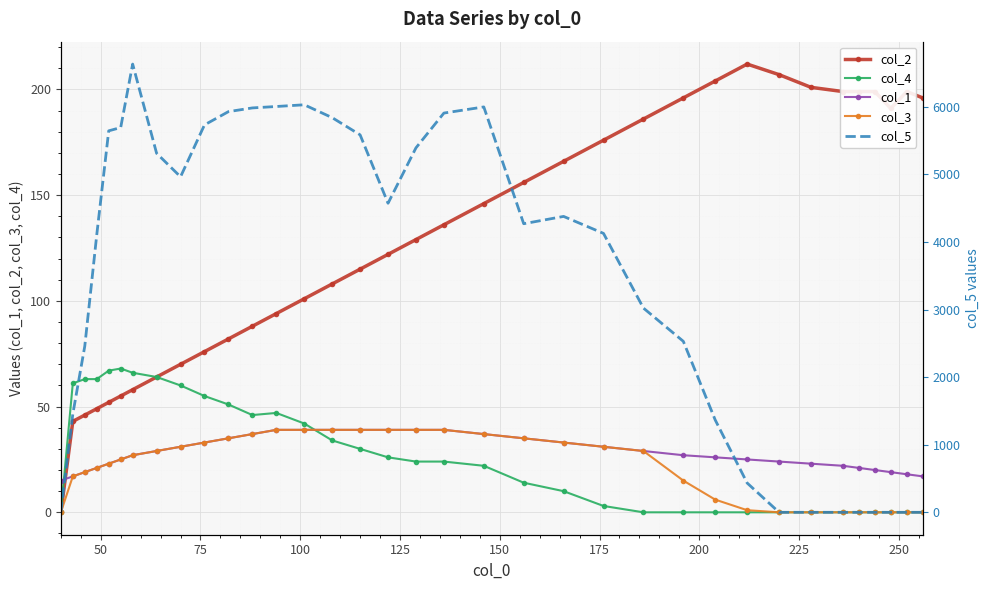

After their last crossing, which series has the higher values: col_1 or col_4?

col_1